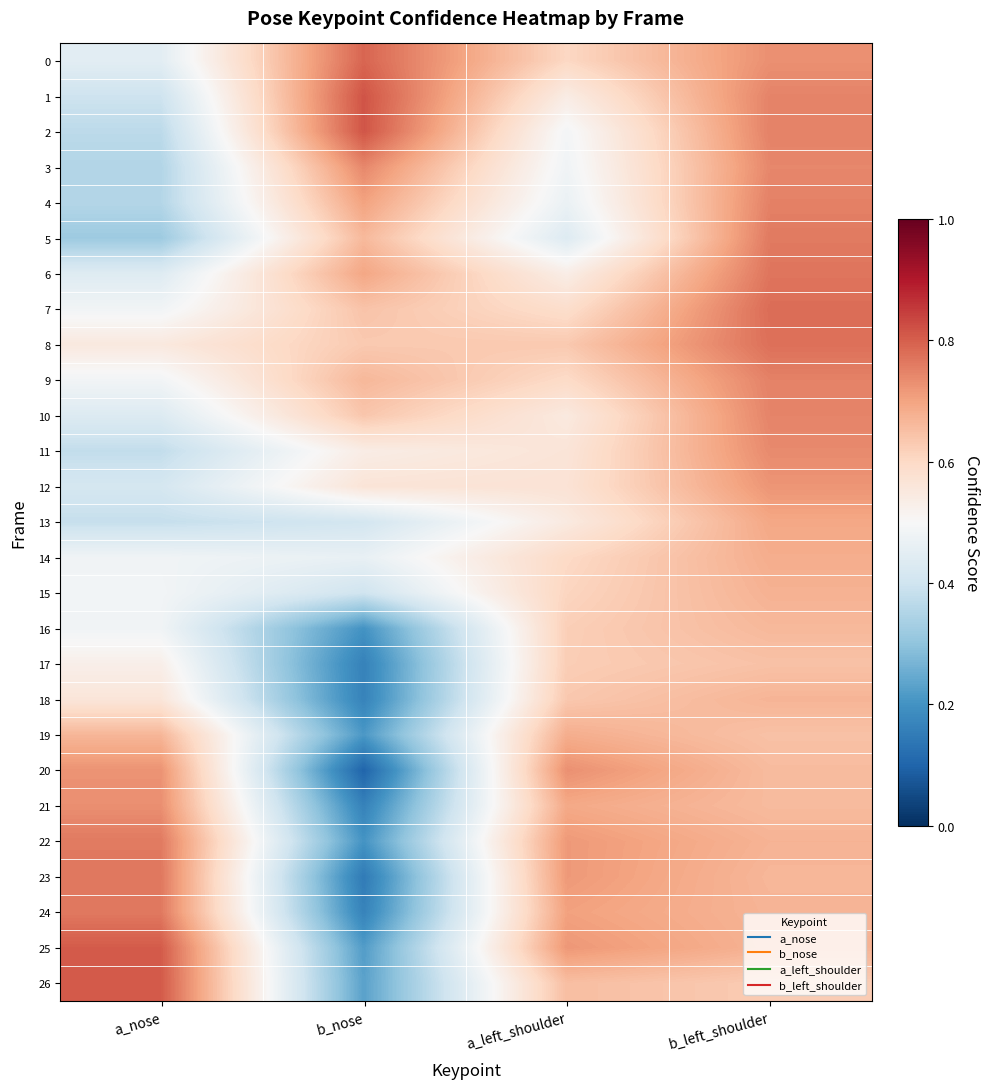

Reading right to left, transcribe all the data shown in this chart.

0: b_left_shoulder=0.7	a_left_shoulder=0.6	b_nose=0.8	a_nose=0.4
1: b_left_shoulder=0.7	a_left_shoulder=0.5	b_nose=0.8	a_nose=0.4
2: b_left_shoulder=0.7	a_left_shoulder=0.5	b_nose=0.8	a_nose=0.4
3: b_left_shoulder=0.7	a_left_shoulder=0.5	b_nose=0.7	a_nose=0.4
4: b_left_shoulder=0.8	a_left_shoulder=0.5	b_nose=0.7	a_nose=0.4
5: b_left_shoulder=0.8	a_left_shoulder=0.4	b_nose=0.7	a_nose=0.3
6: b_left_shoulder=0.8	a_left_shoulder=0.5	b_nose=0.7	a_nose=0.4
7: b_left_shoulder=0.8	a_left_shoulder=0.6	b_nose=0.6	a_nose=0.5
8: b_left_shoulder=0.8	a_left_shoulder=0.6	b_nose=0.6	a_nose=0.6
9: b_left_shoulder=0.7	a_left_shoulder=0.6	b_nose=0.7	a_nose=0.5
10: b_left_shoulder=0.7	a_left_shoulder=0.5	b_nose=0.6	a_nose=0.4
11: b_left_shoulder=0.7	a_left_shoulder=0.6	b_nose=0.5	a_nose=0.4
12: b_left_shoulder=0.7	a_left_shoulder=0.6	b_nose=0.6	a_nose=0.4
13: b_left_shoulder=0.7	a_left_shoulder=0.5	b_nose=0.4	a_nose=0.4
14: b_left_shoulder=0.7	a_left_shoulder=0.6	b_nose=0.5	a_nose=0.5
15: b_left_shoulder=0.7	a_left_shoulder=0.6	b_nose=0.4	a_nose=0.5
16: b_left_shoulder=0.7	a_left_shoulder=0.6	b_nose=0.2	a_nose=0.5
17: b_left_shoulder=0.6	a_left_shoulder=0.6	b_nose=0.2	a_nose=0.5
18: b_left_shoulder=0.7	a_left_shoulder=0.6	b_nose=0.2	a_nose=0.6
19: b_left_shoulder=0.6	a_left_shoulder=0.7	b_nose=0.2	a_nose=0.7
20: b_left_shoulder=0.7	a_left_shoulder=0.7	b_nose=0.1	a_nose=0.7
21: b_left_shoulder=0.7	a_left_shoulder=0.7	b_nose=0.2	a_nose=0.7
22: b_left_shoulder=0.7	a_left_shoulder=0.7	b_nose=0.2	a_nose=0.8
23: b_left_shoulder=0.7	a_left_shoulder=0.7	b_nose=0.1	a_nose=0.8
24: b_left_shoulder=0.7	a_left_shoulder=0.7	b_nose=0.2	a_nose=0.8
25: b_left_shoulder=0.7	a_left_shoulder=0.7	b_nose=0.2	a_nose=0.8
26: b_left_shoulder=0.6	a_left_shoulder=0.7	b_nose=0.2	a_nose=0.8